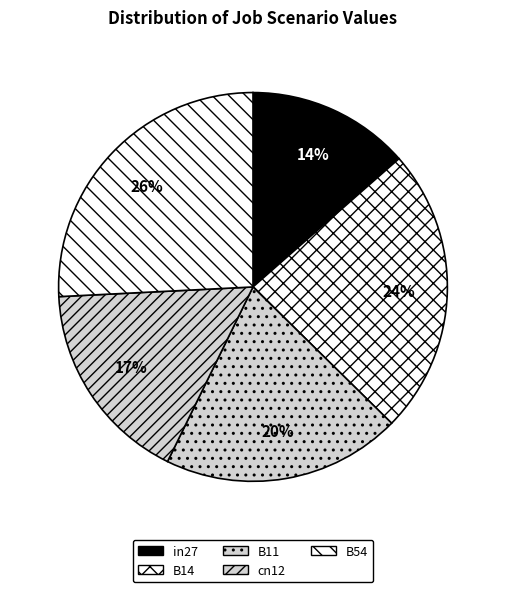

To the nearest percent, what is the difference between the largest and smallest slice percentages?

12%